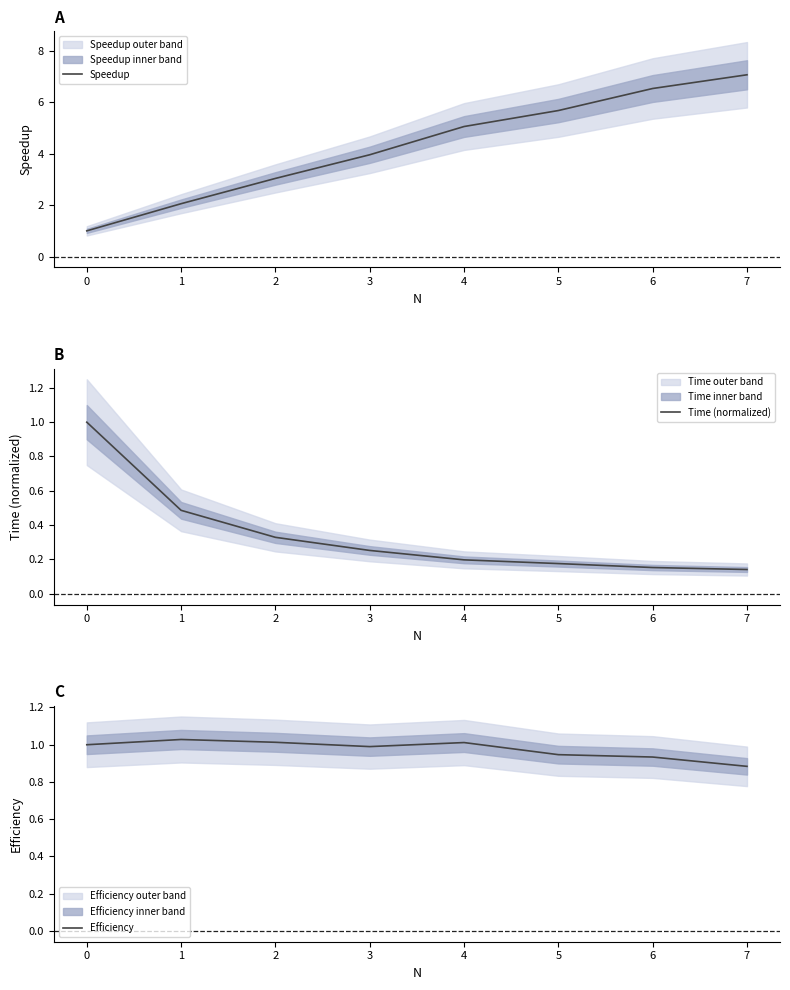

How many data points in Efficiency are above 1?

3